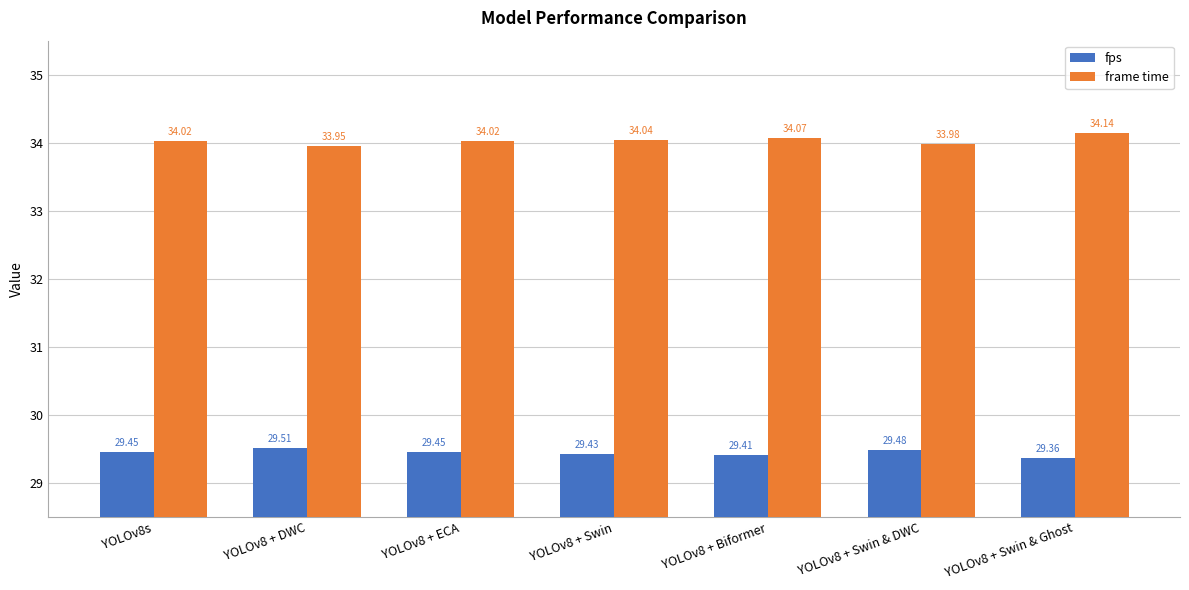

Which series changed the most between YOLOv8s and YOLOv8 + DWC?

frame time